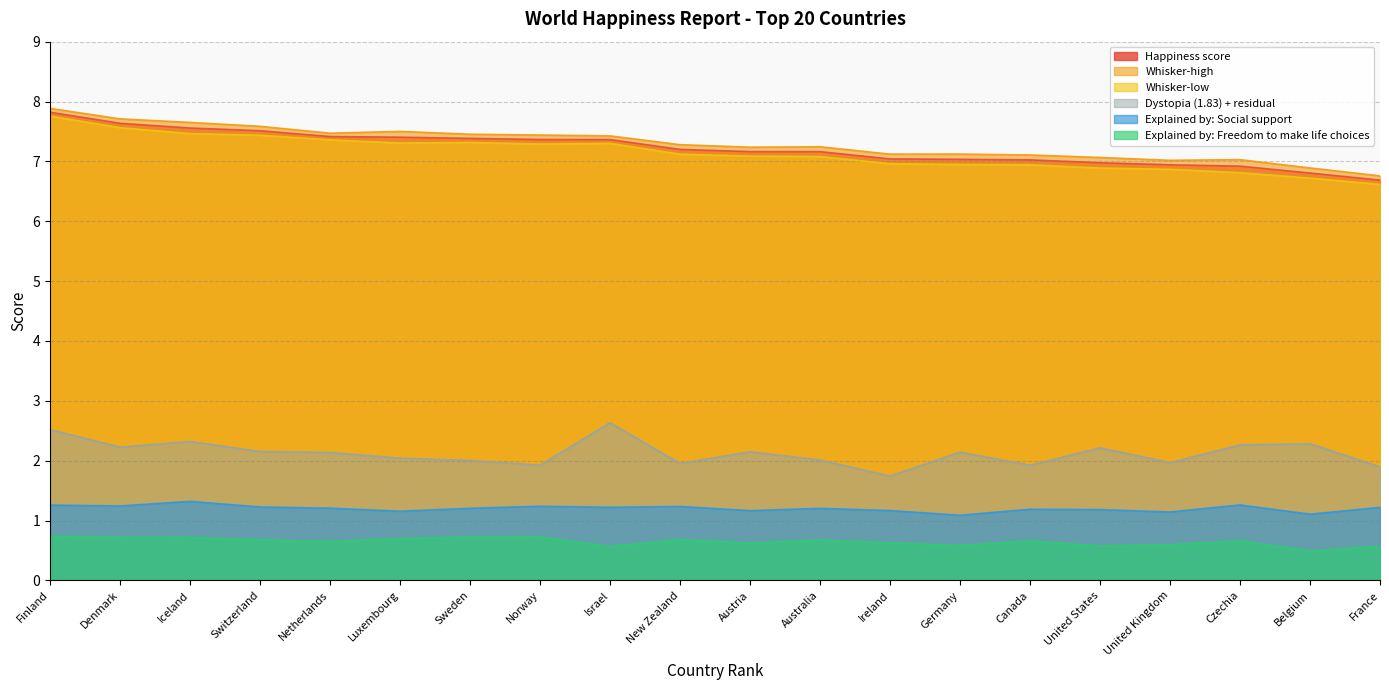

True or false: Happiness score and Whisker-high cross at least once.

False